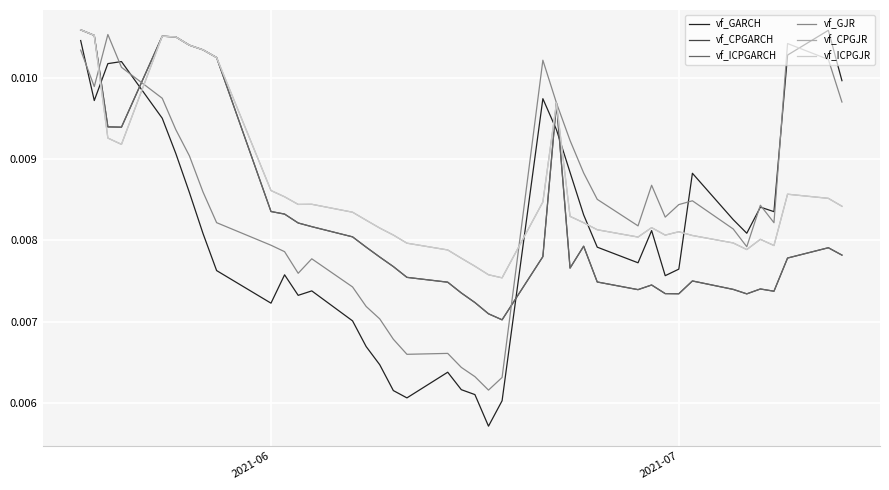

Is this an area chart (filled region under the line)?

No